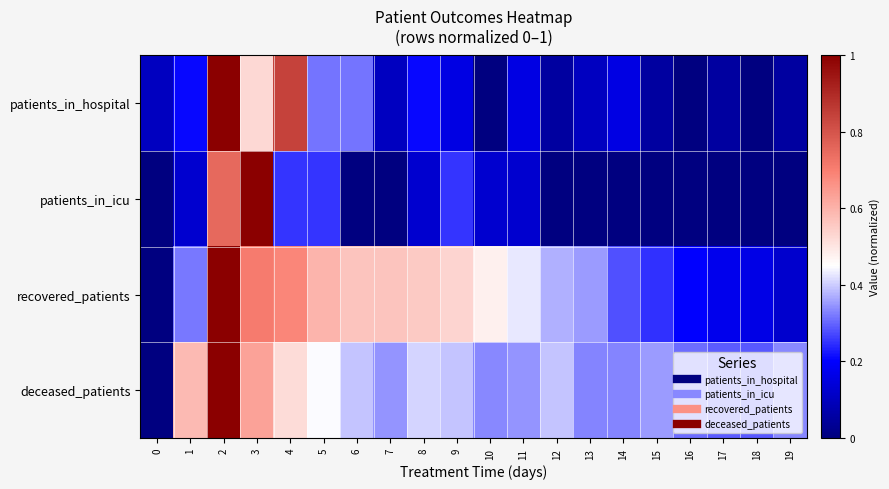

Between 1 and 7, which series saw the biggest shift?

recovered_patients